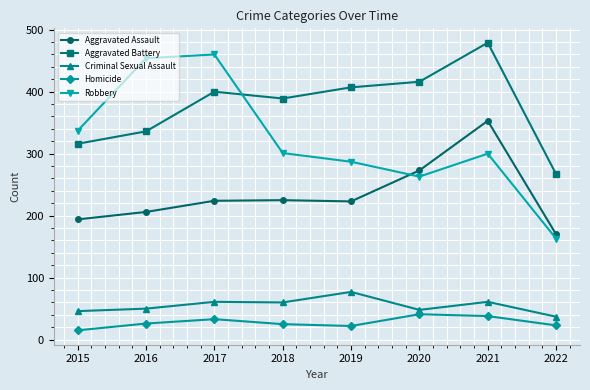

What is the spread (max minus min) of values at 2021?

441